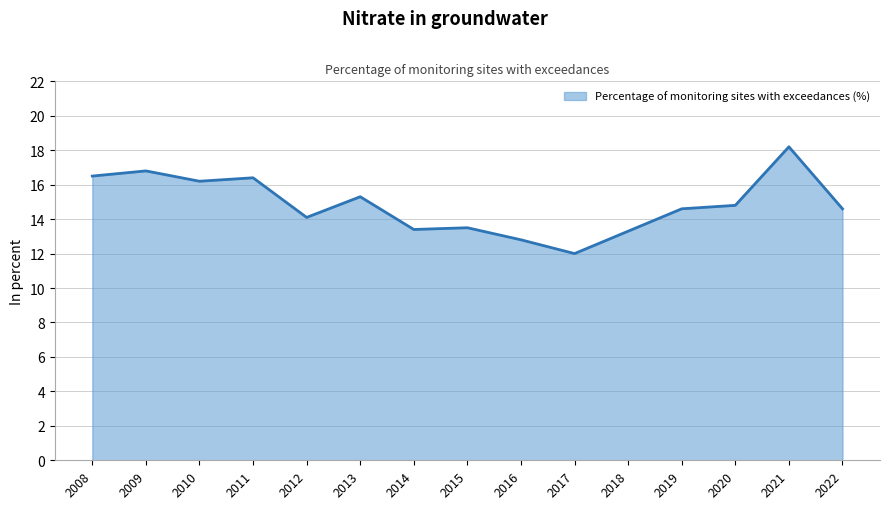

The chart shows a value of 12.0 at 2017. True or false?

True